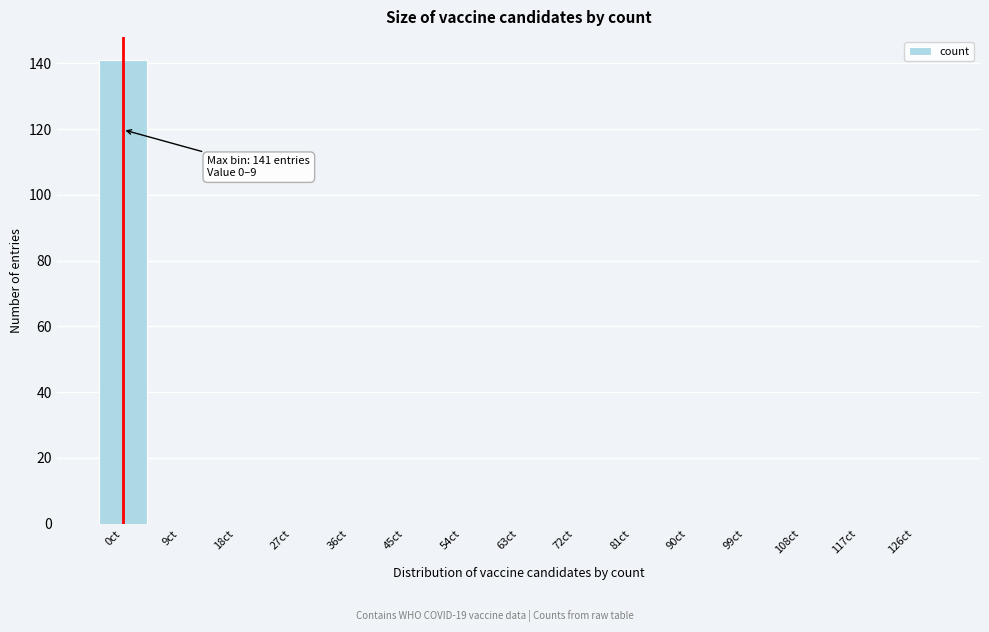

Reading right to left, extract all data points from this chart.

126ct=0	117ct=0	108ct=0	99ct=0	90ct=0	81ct=0	72ct=0	63ct=0	54ct=0	45ct=0	36ct=0	27ct=0	18ct=0	9ct=0	0ct=141